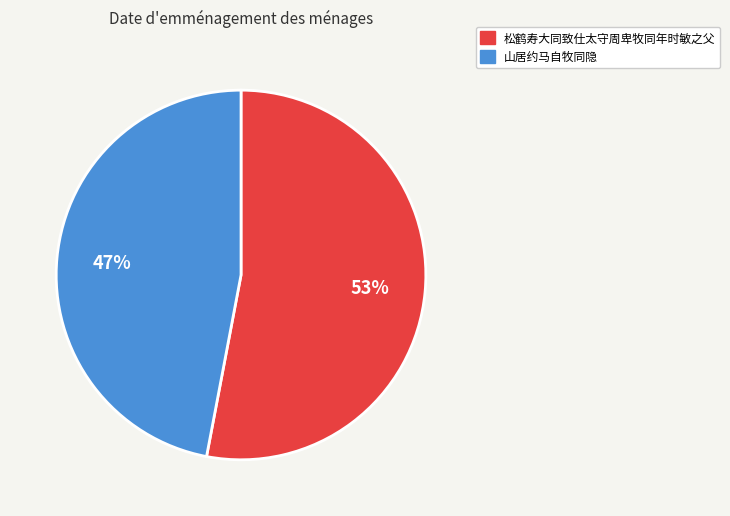

What is the smallest slice in the pie chart?

山居约马自牧同隐